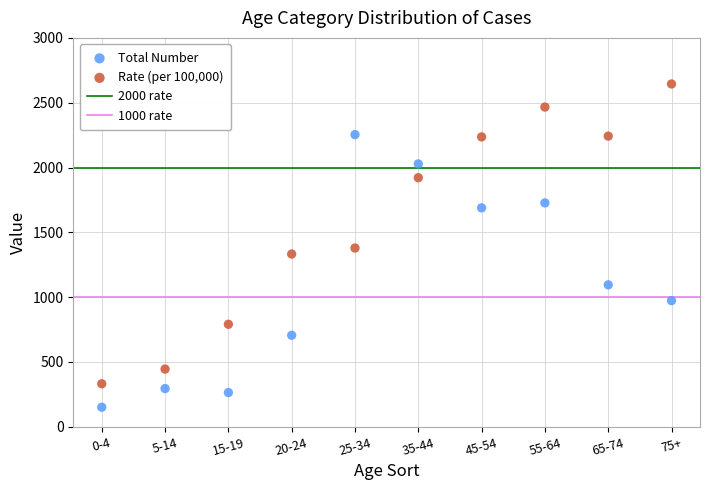

Which series has the widest spread of Y values?

Rate (per 100,000)